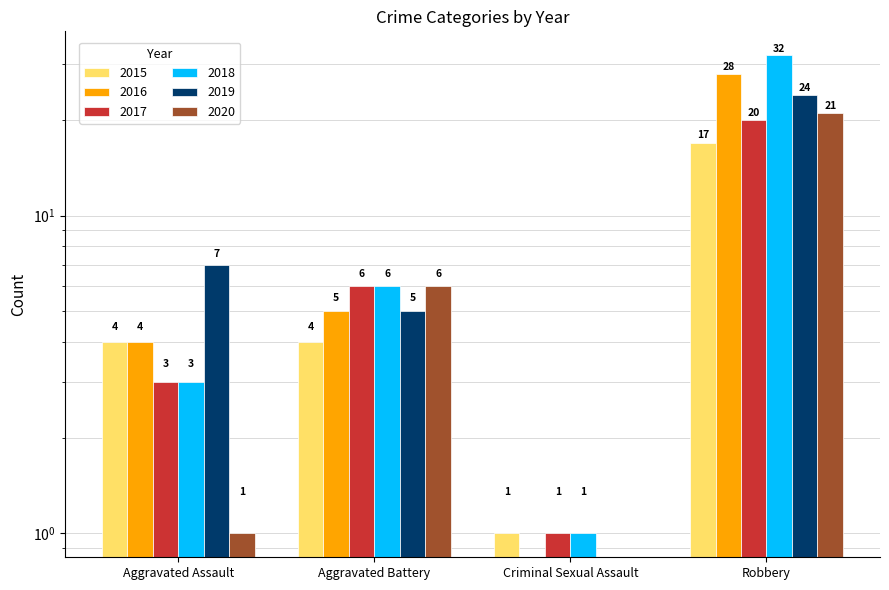

What is the difference between the 2018 values at Aggravated Assault and Criminal Sexual Assault?

2